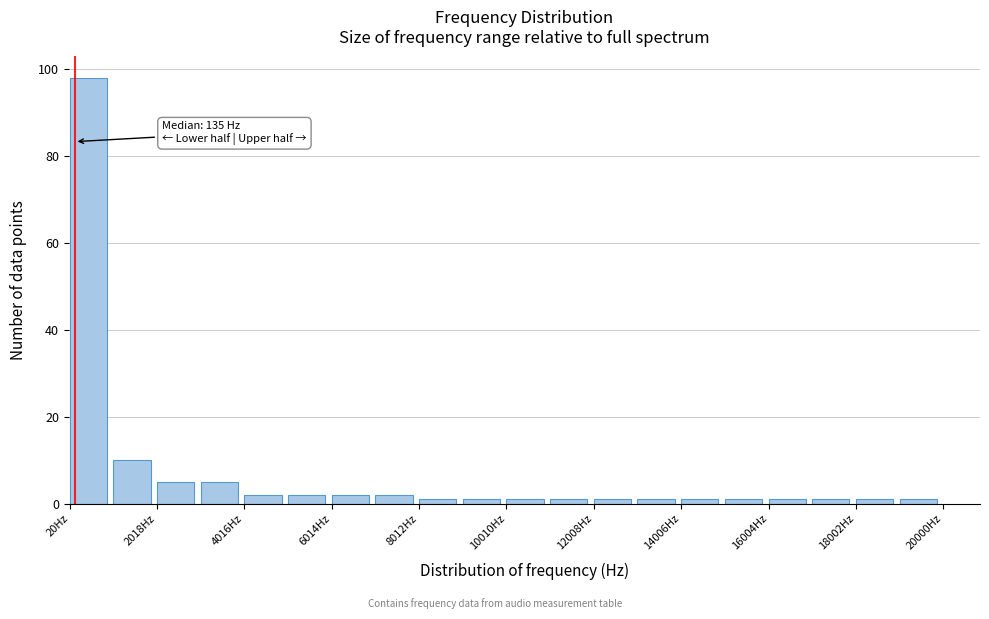

Over which range of the x-axis is the bar tallest?

0 to 1000